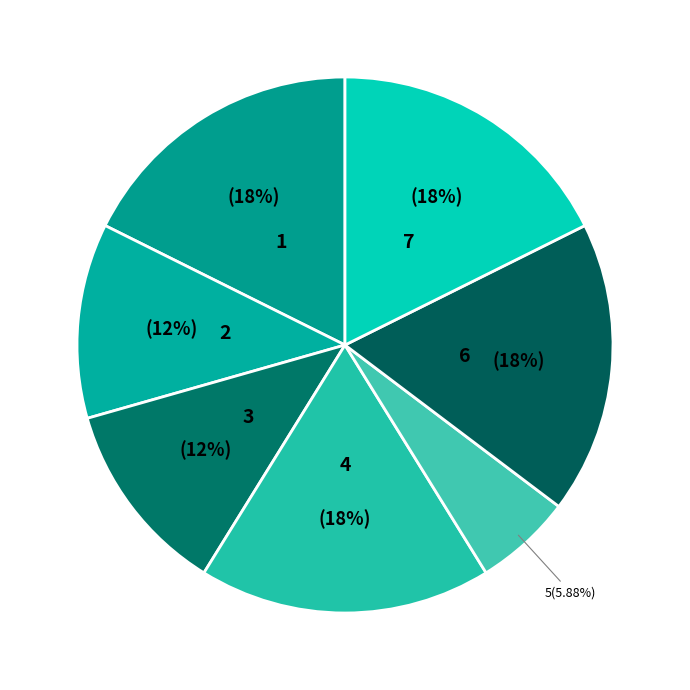

How many segments does this pie chart have?

7